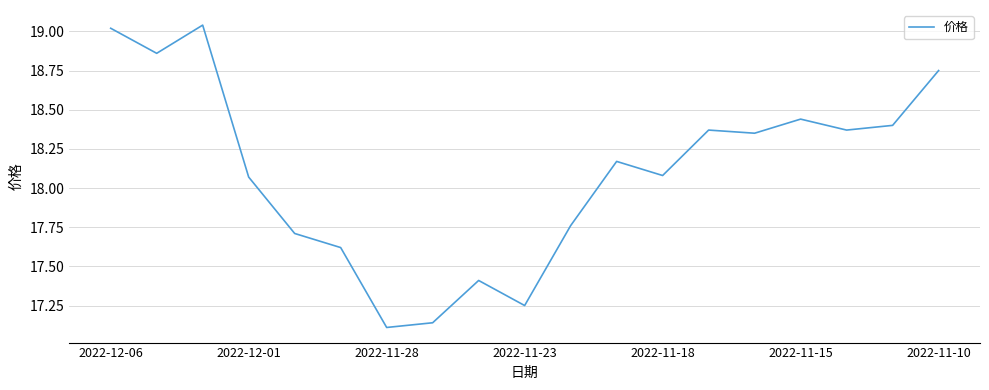

How many categories are shown in the chart?

19